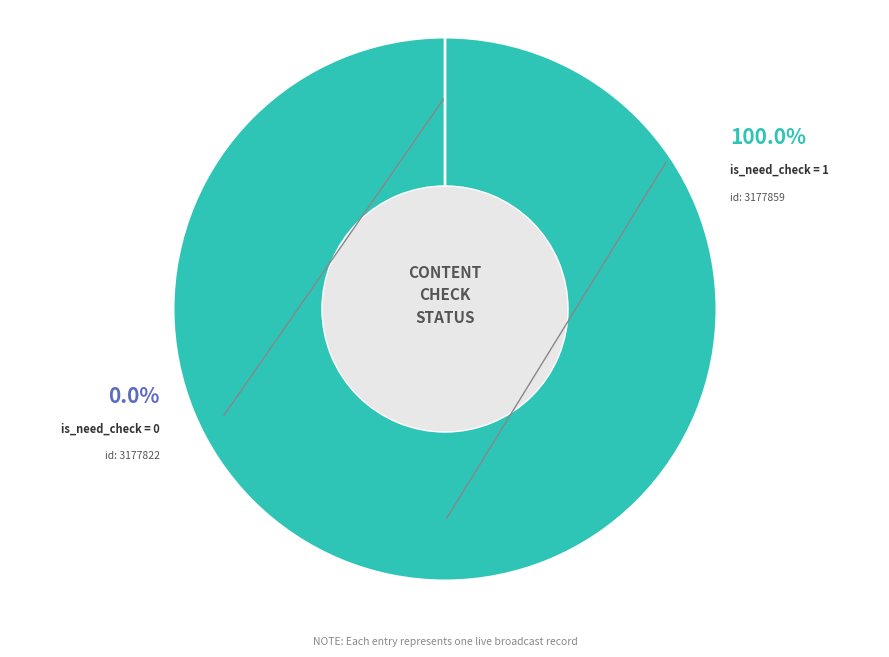

Which slice is the smallest?

3177822